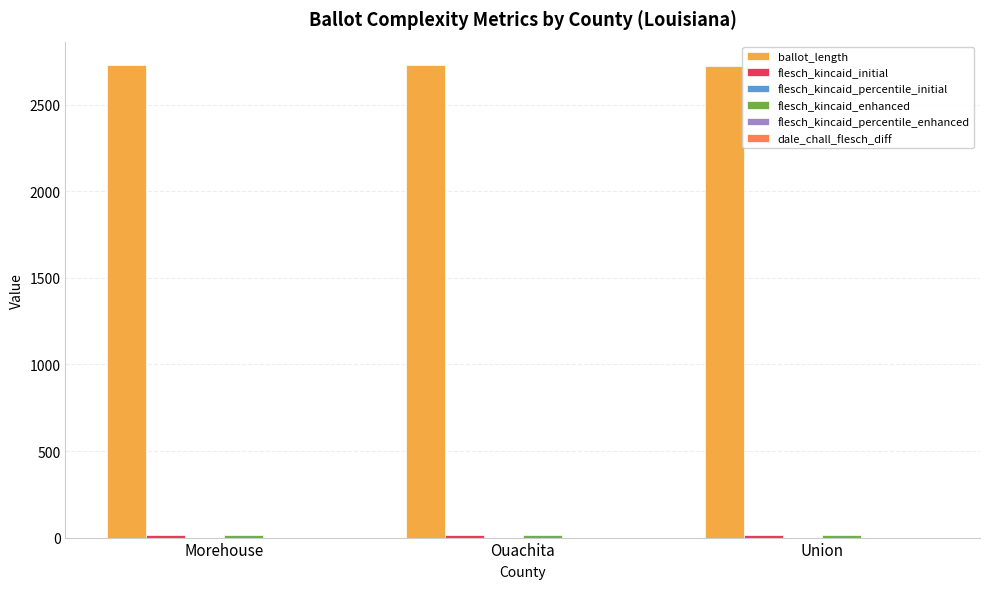

What is the maximum value for ballot_length?

2729.0